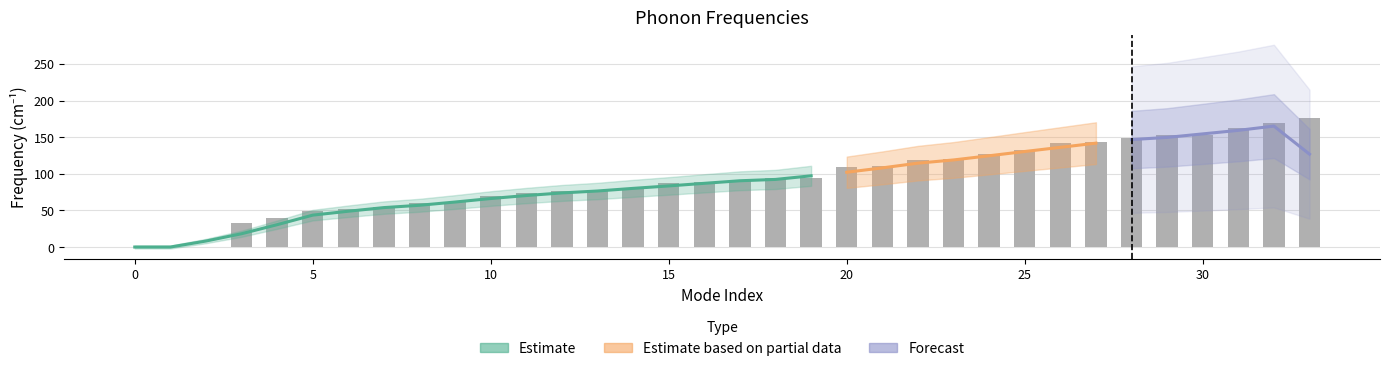

Where does the data first go above 90?

17